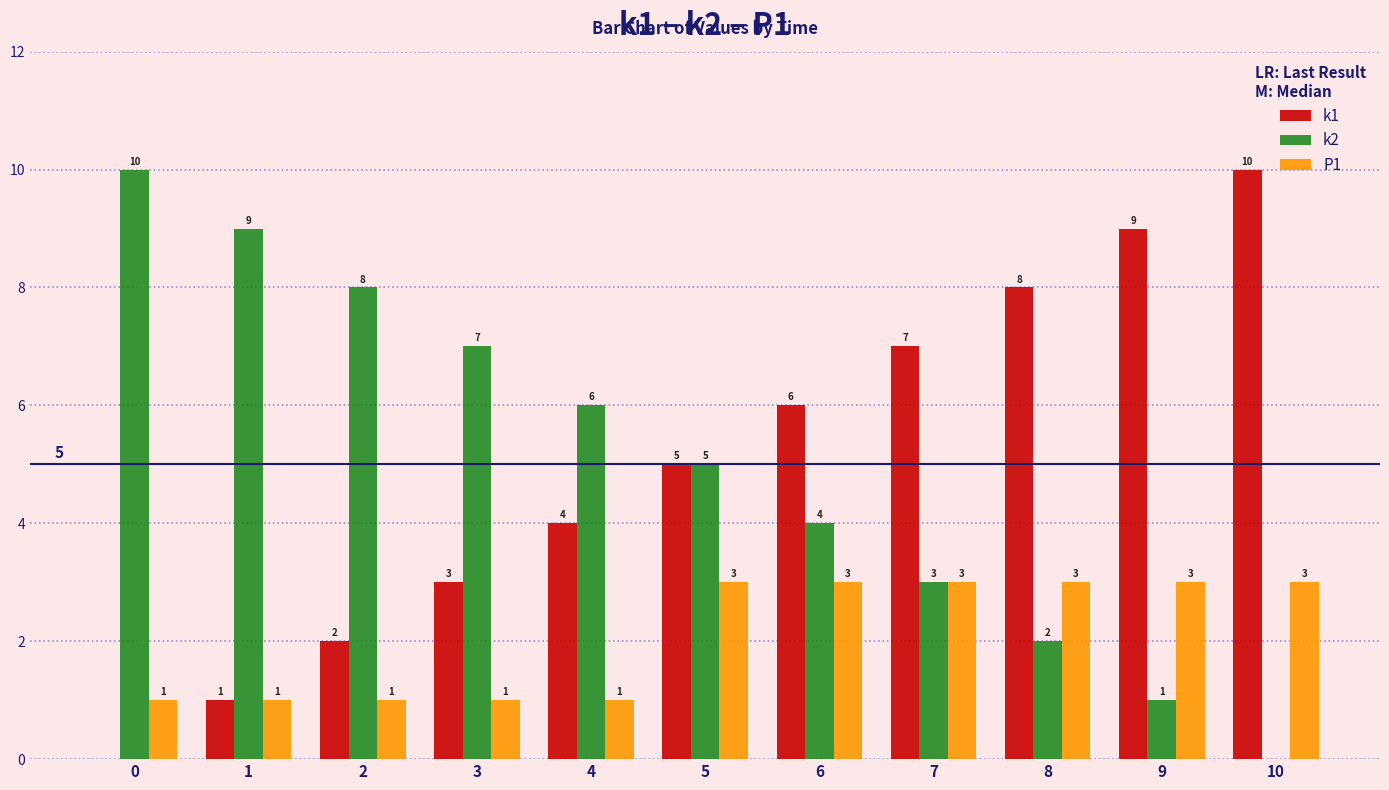

True or false: k1 has a value of 3 at 8.

False